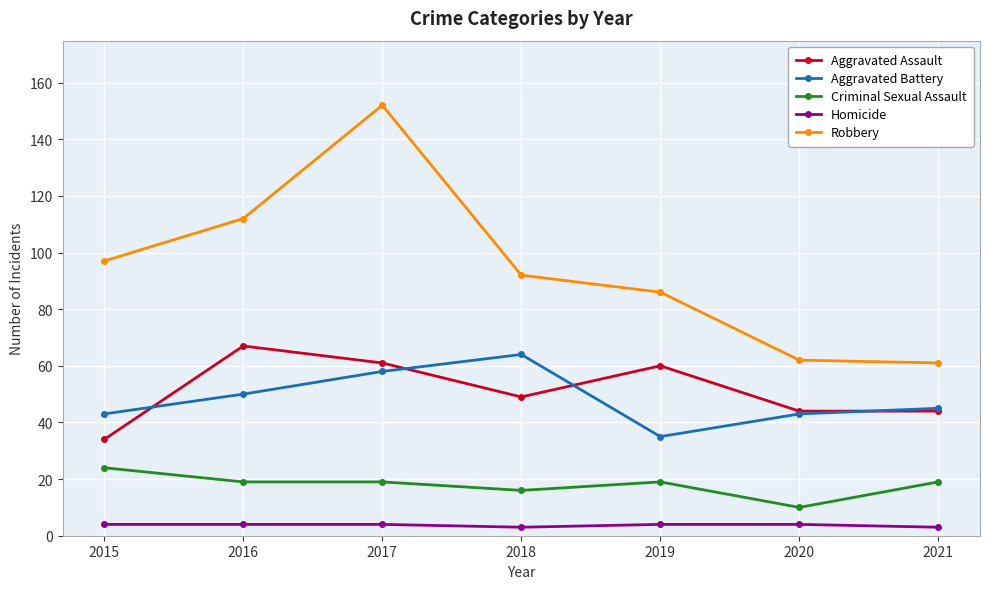

What is the sum of all Aggravated Battery values?

338